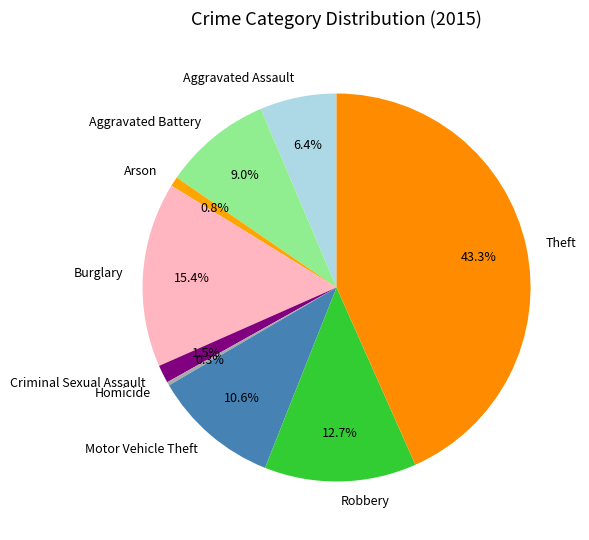

What is the largest slice in the pie chart?

Theft